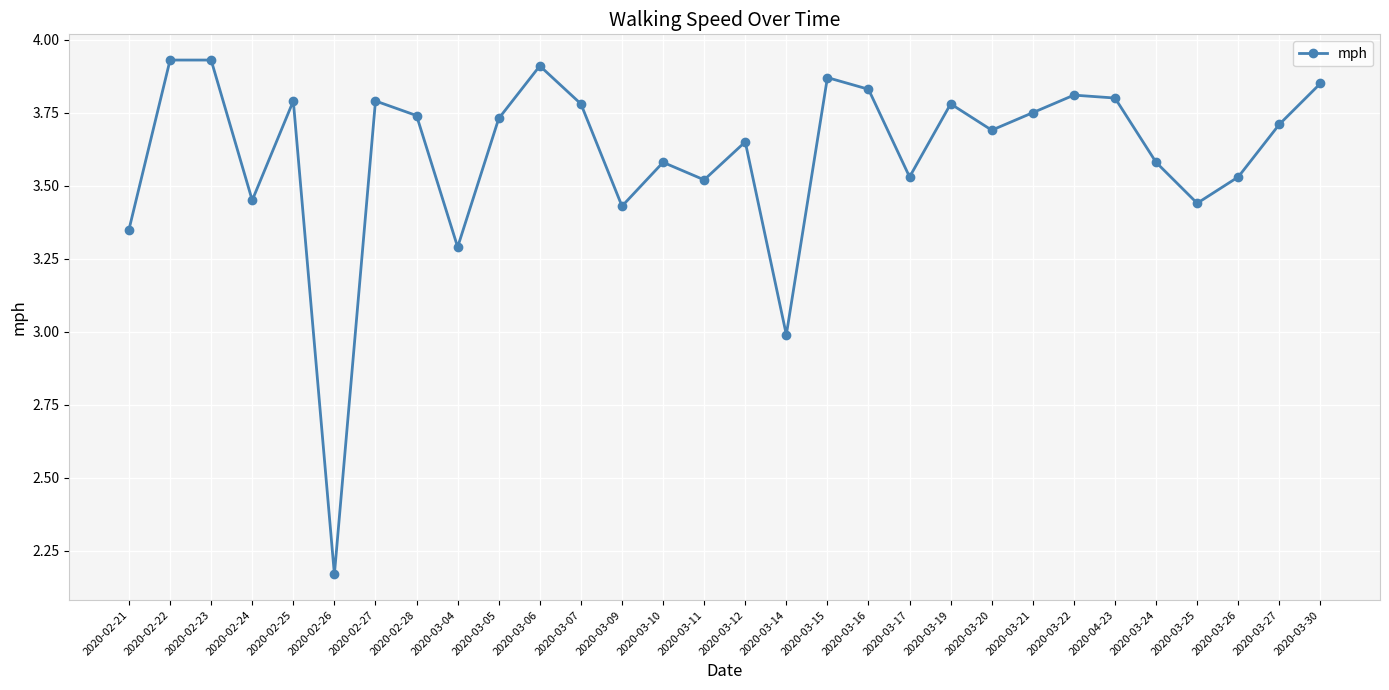

What is the value of the 17th point from the left?

3.0